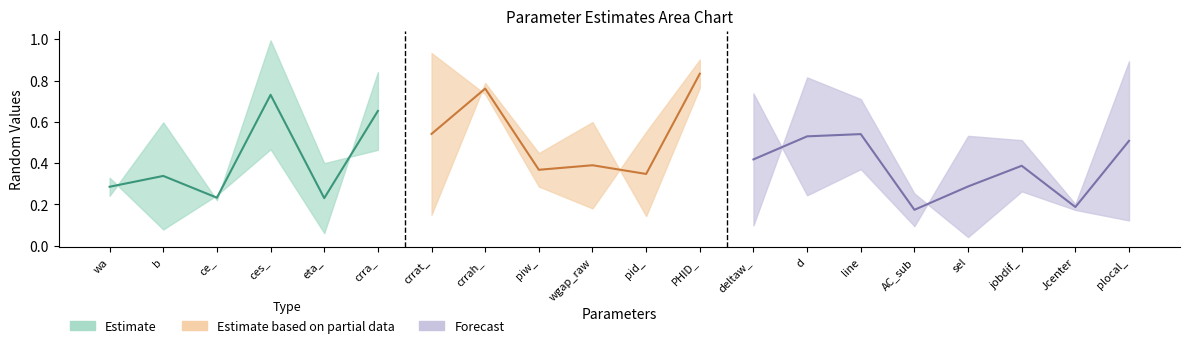

How many categories are shown in the chart?

20